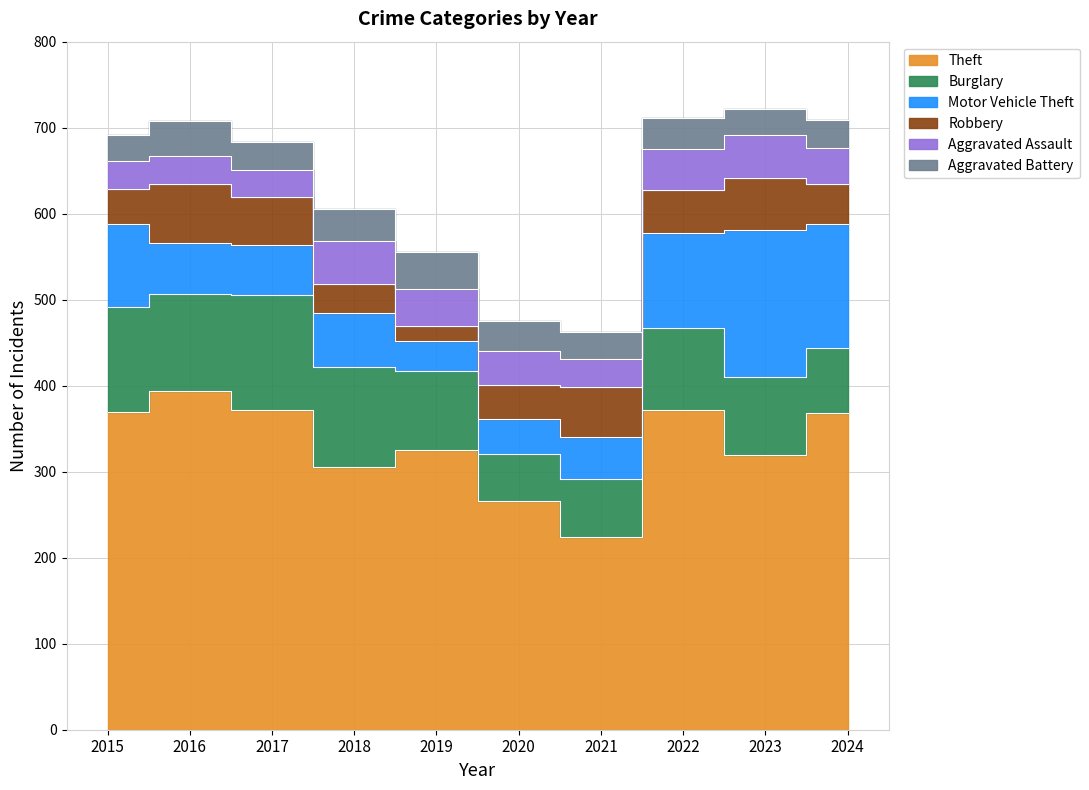

In Robbery, how many points are lower than both neighbors (excluding endpoints)?

2